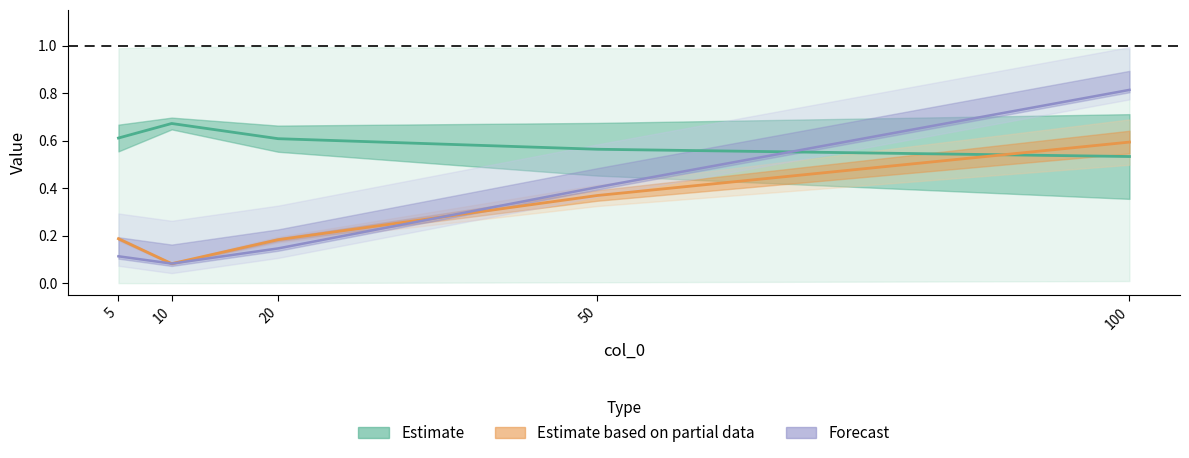

What is the sum of the col_4 values at 5 and 20?

0.3